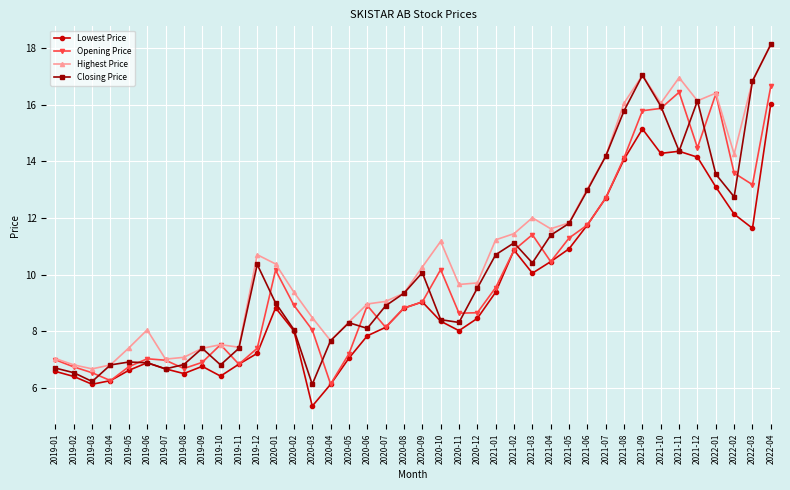

How many data points does each series have?

40